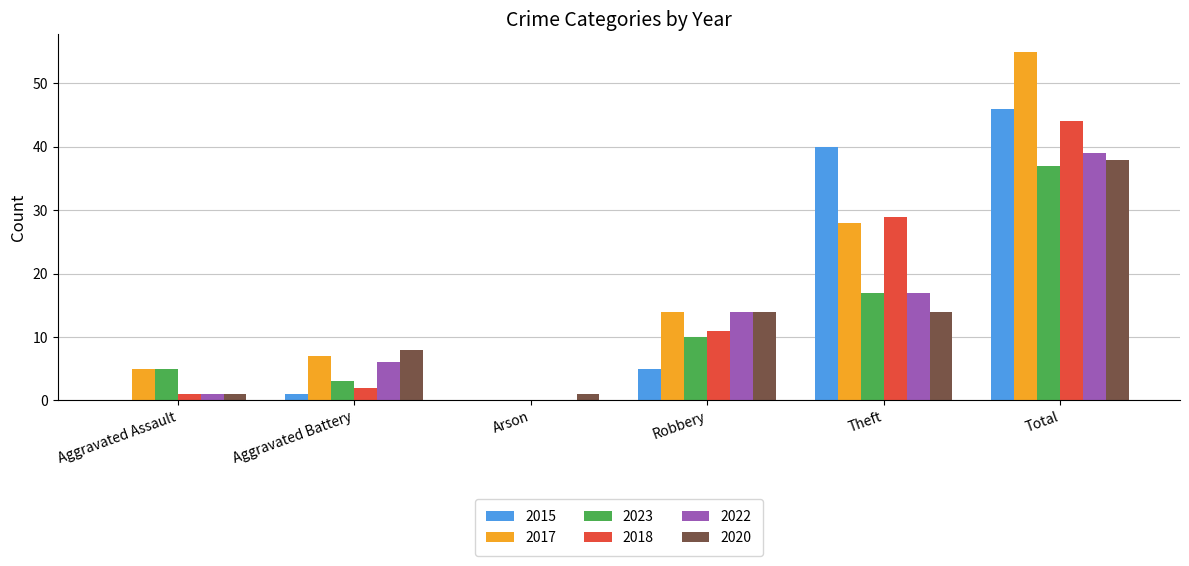

Reading left to right, what are all the values shown in this chart?

2015: 0	1	0	5	40	46
2017: 5	7	0	14	28	55
2023: 5	3	0	10	17	37
2018: 1	2	0	11	29	44
2022: 1	6	0	14	17	39
2020: 1	8	1	14	14	38